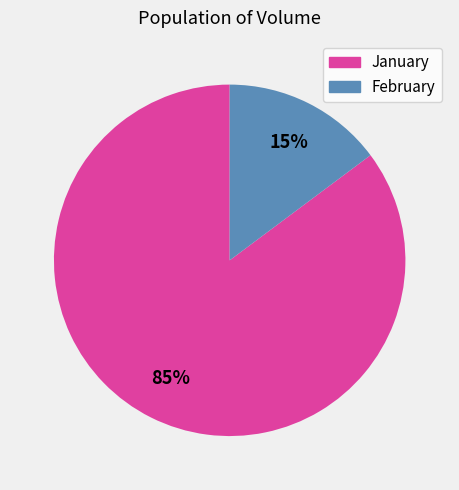

To the nearest percent, what is the difference between the largest and smallest slice percentages?

70%